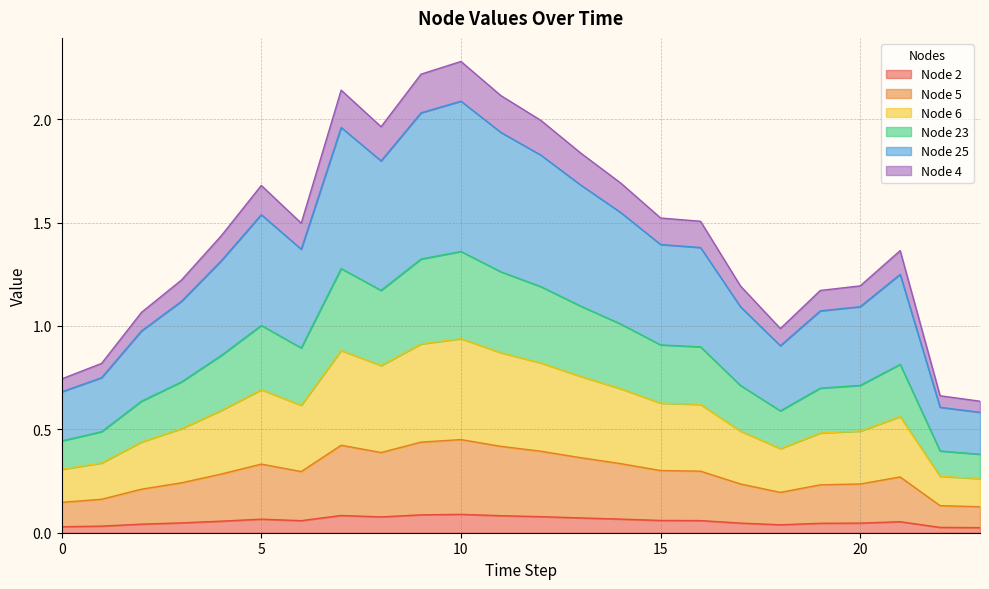

Is it true that Node 23 equals 1.9 at 12?

False